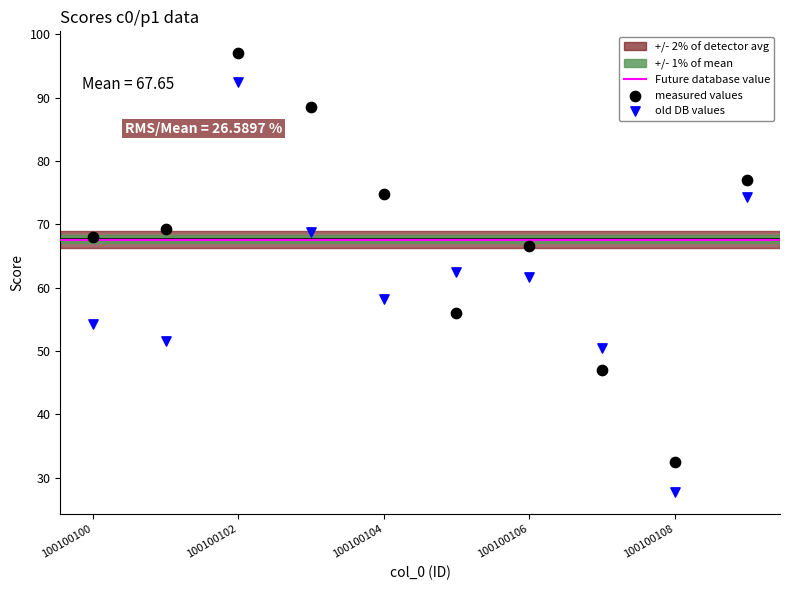

Across all data points, what is the range of X values (max minus min)?

9.0